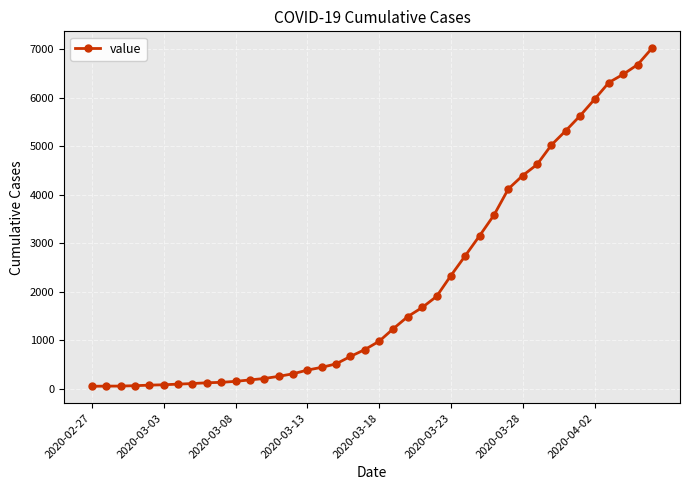

What is the average value?

2139